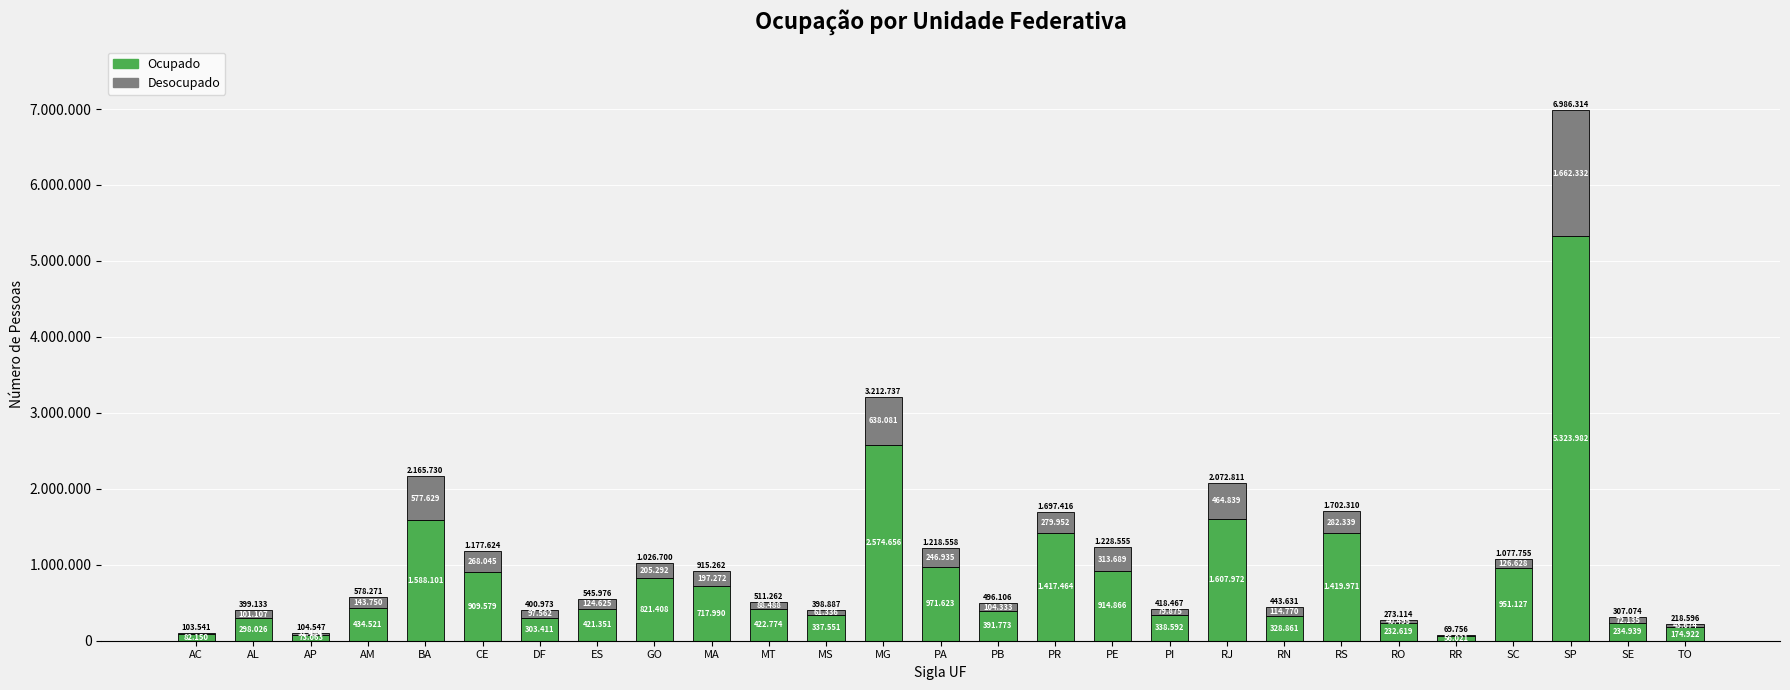

What are all the series names shown in the legend?

Ocupado, Desocupado